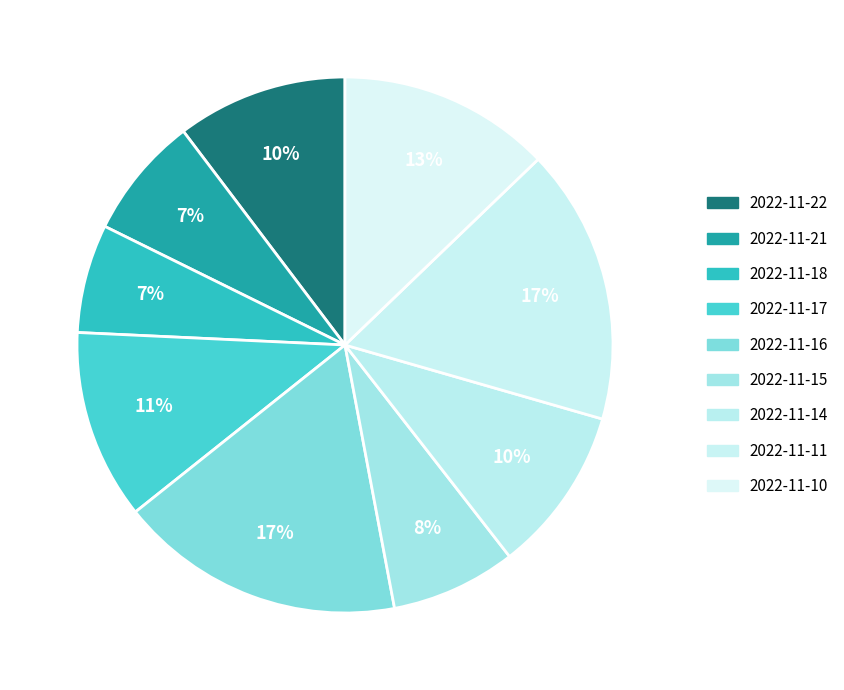

What percentage is the 2022-11-11 slice, to the nearest percent?

17%